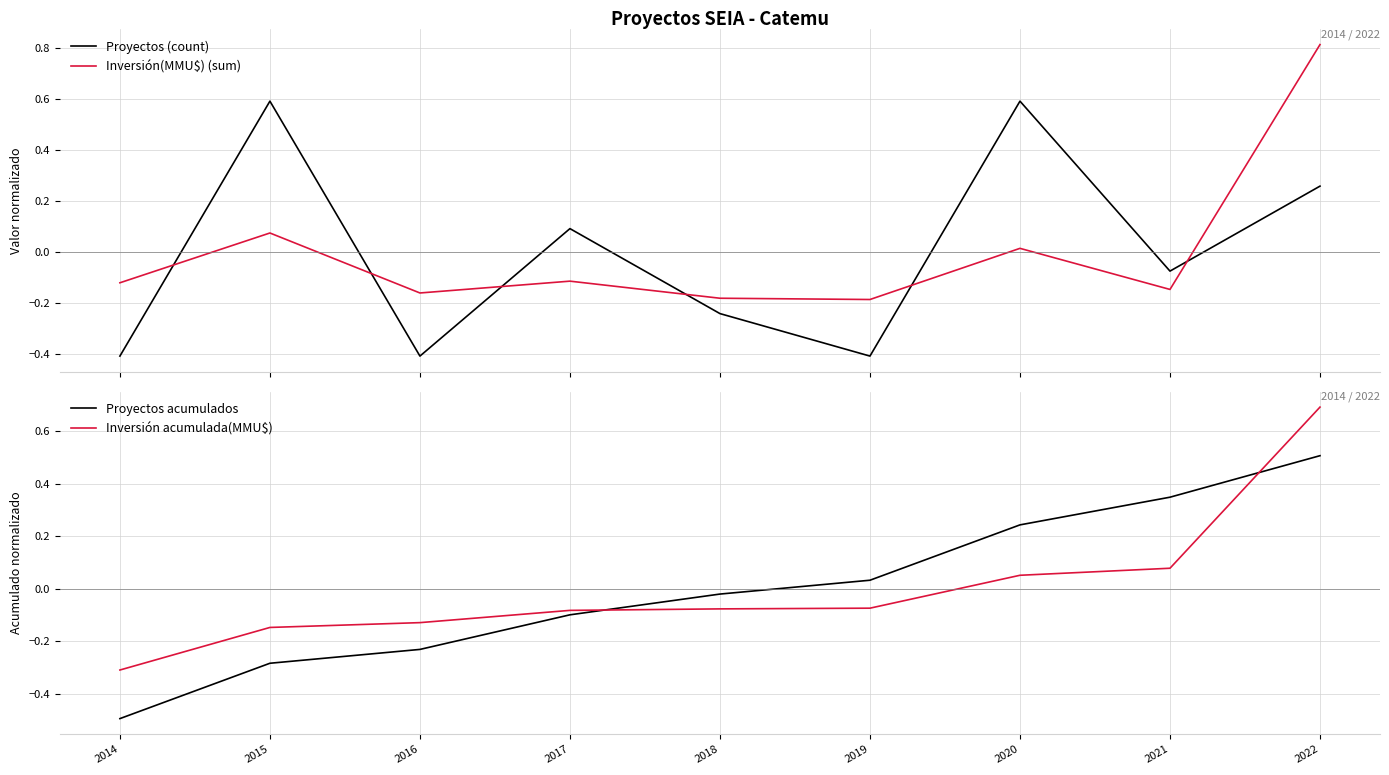

How many times do Inversión(MMU$) (sum) and Proyectos (count) cross each other?

6